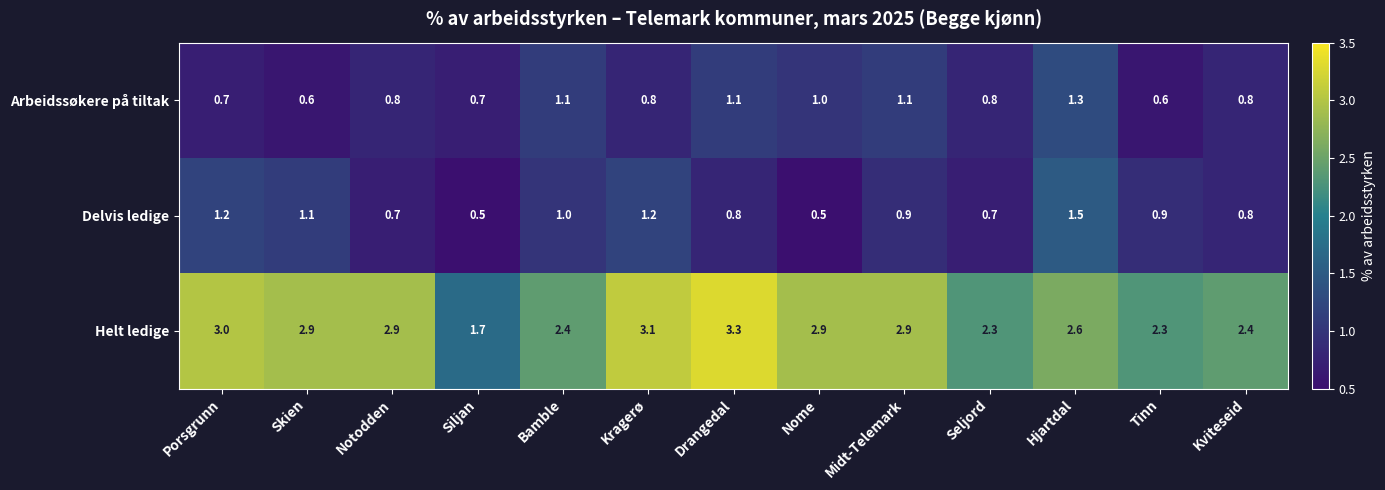

What is the highest value of the Helt ledige series?

3.3